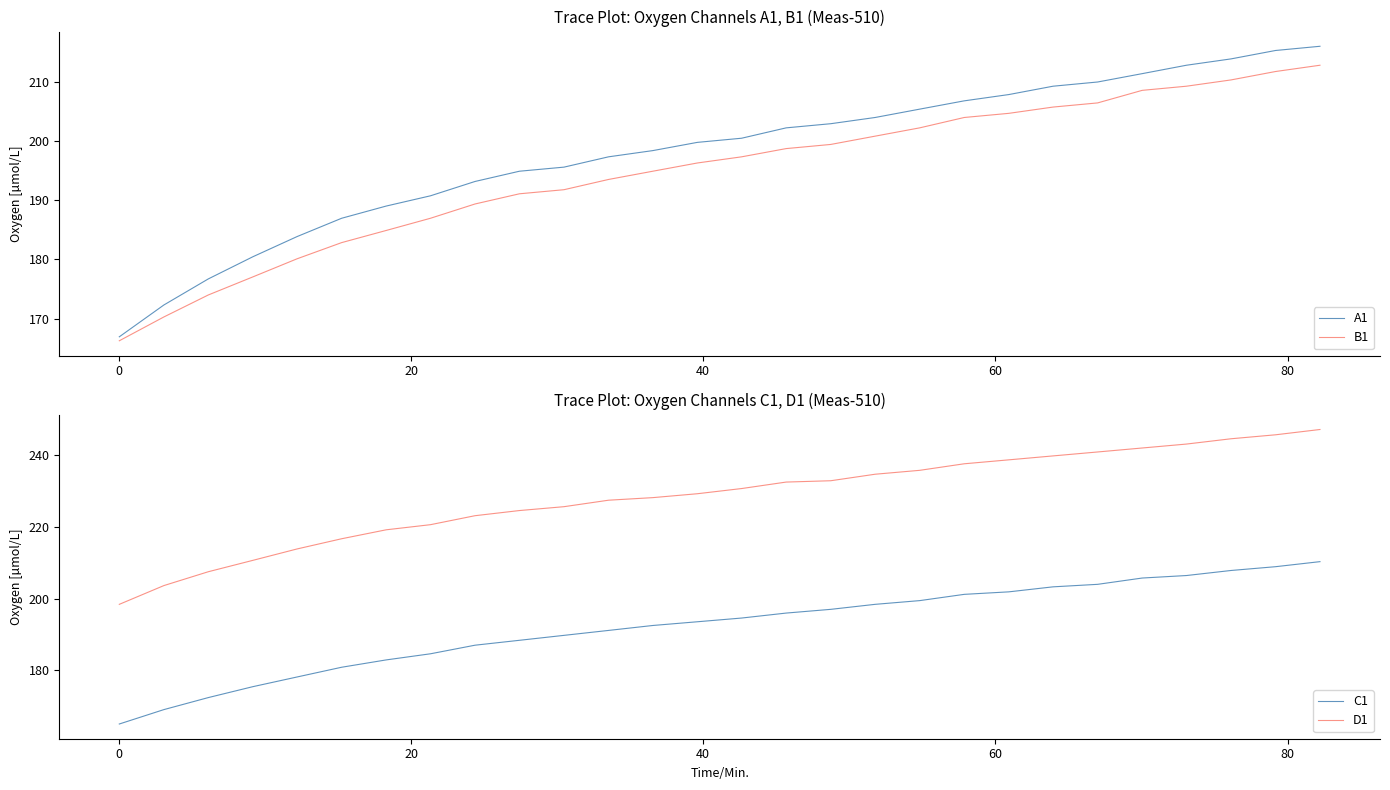

What is the minimum value for B1?

166.3